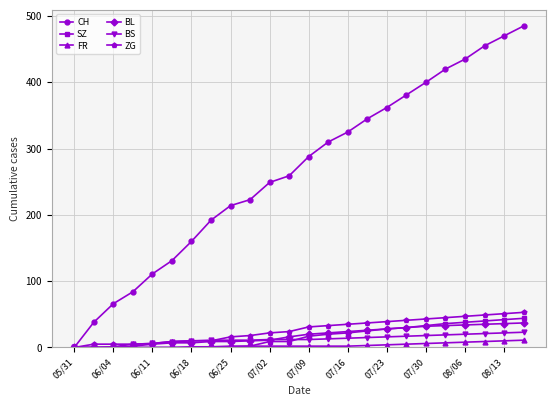

Which series has the largest range (max minus min)?

CH